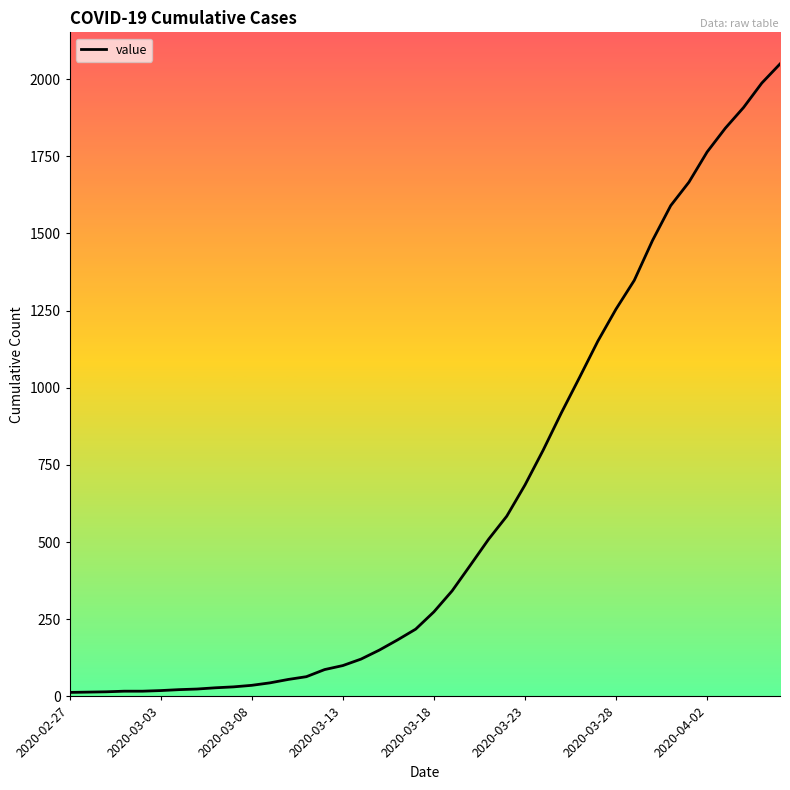

What is the difference between the maximum and minimum values?

2036